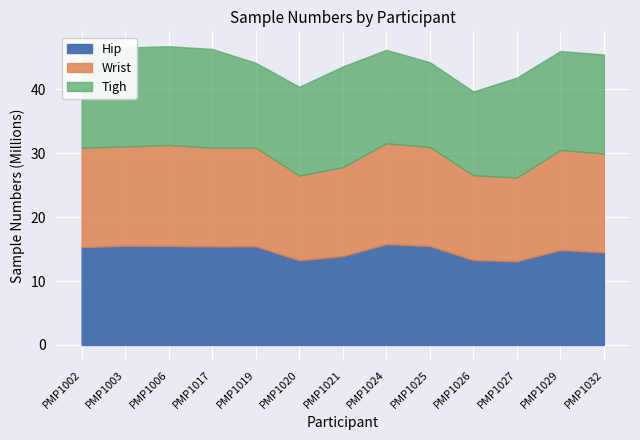

What is the total value across all series at PMP1019?

44.2